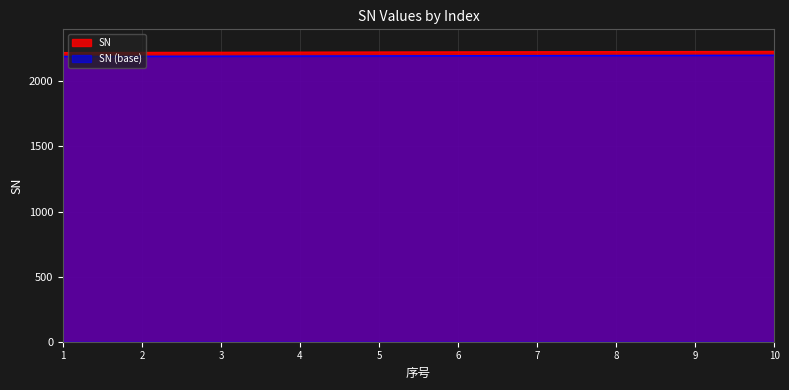

How many values exceed 2227?

4